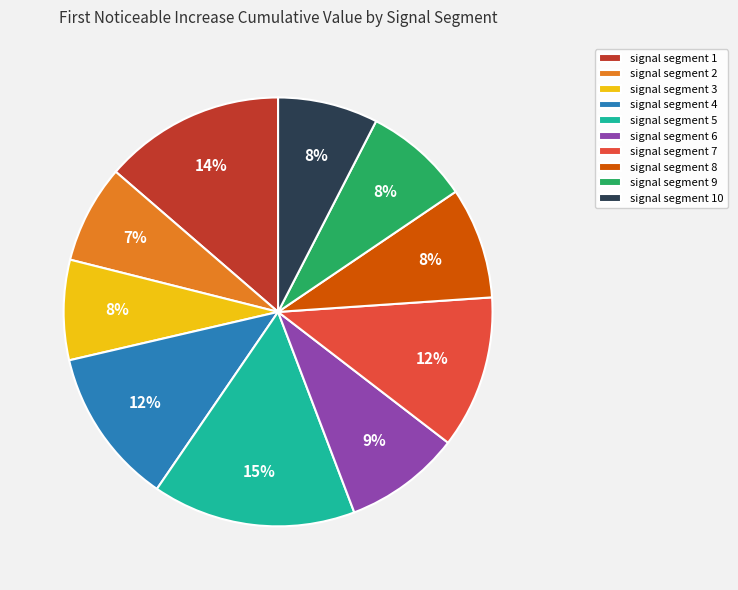

Count the number of slices in the pie.

10